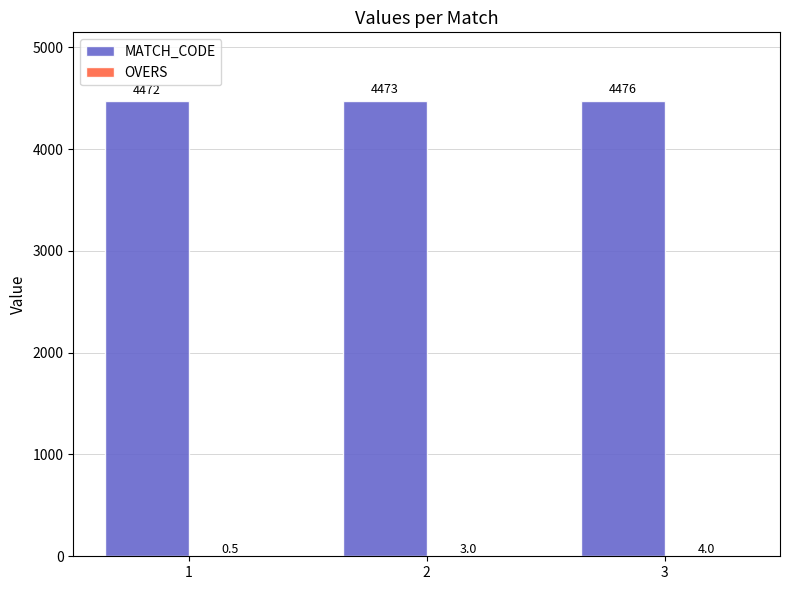

Which category has the highest value across all series?

3